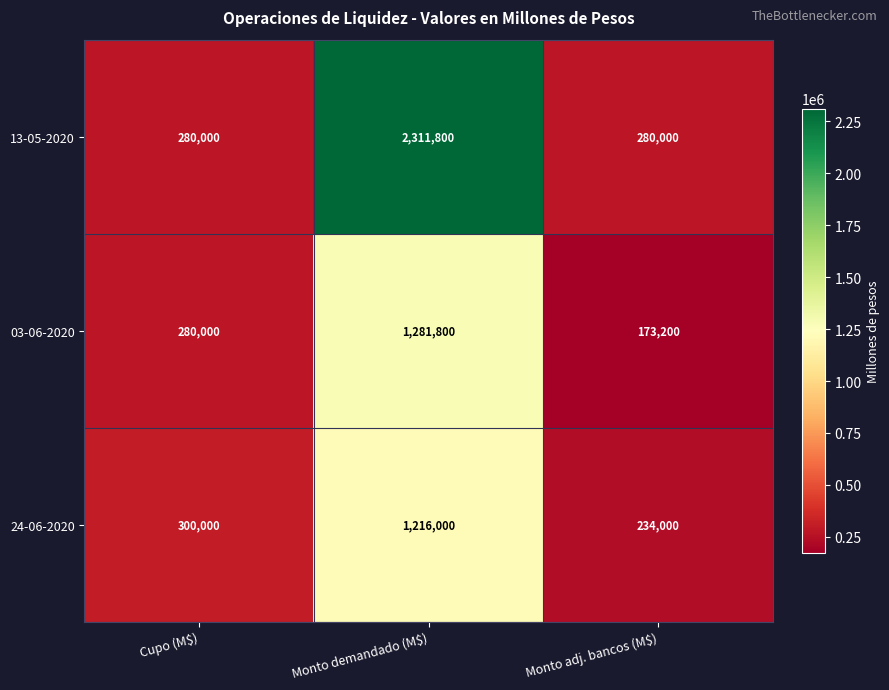

Between Cupo (M$) and Monto adj. bancos (M$), which series saw the biggest shift?

03-06-2020